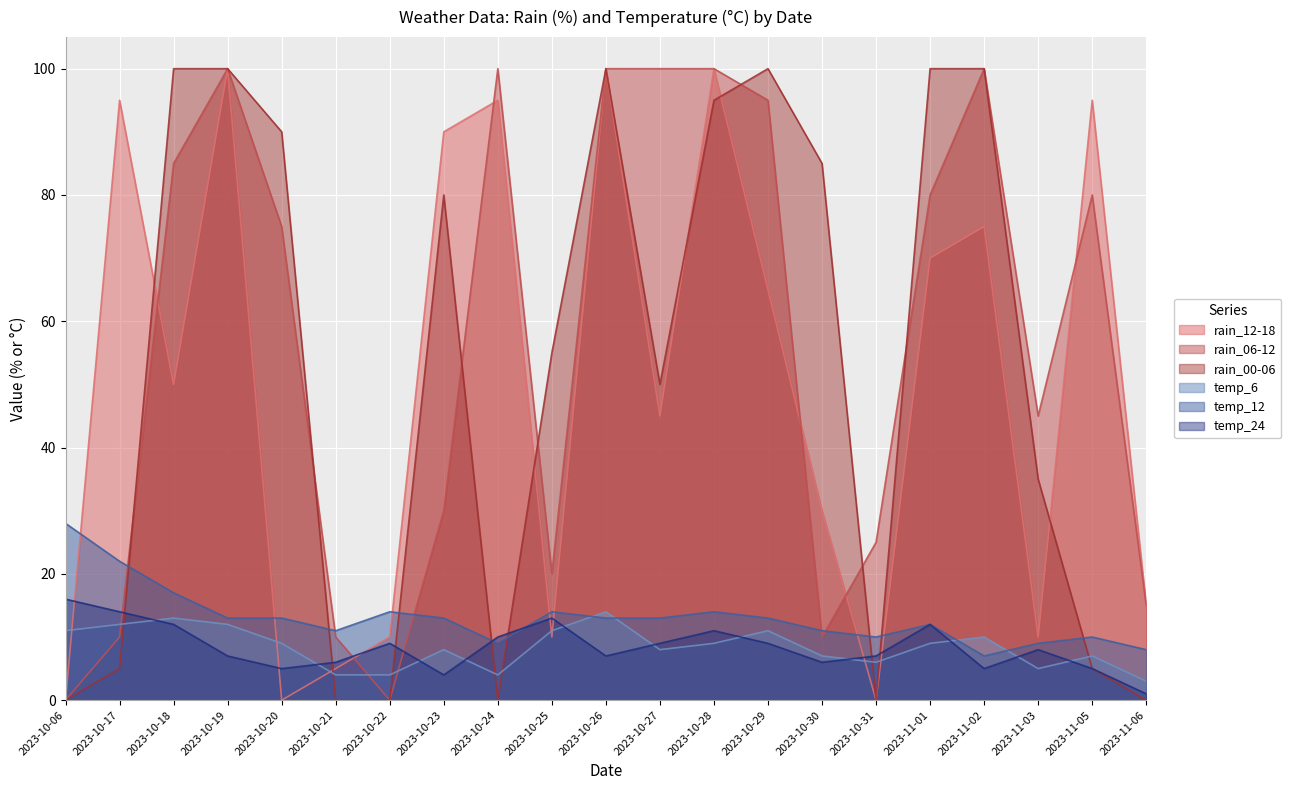

Which series has the widest spread of values?

rain_12-18